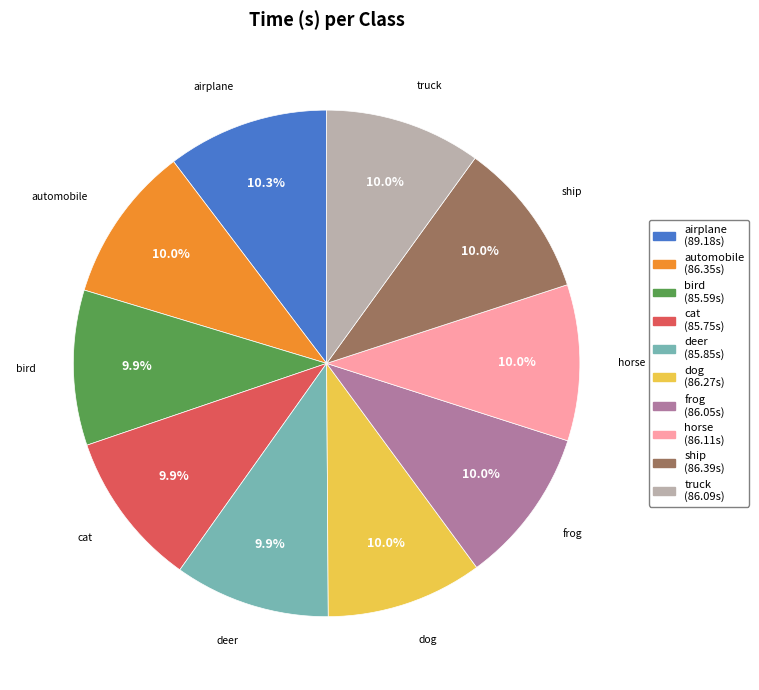

True or false: automobile accounts for 18% of the total.

False